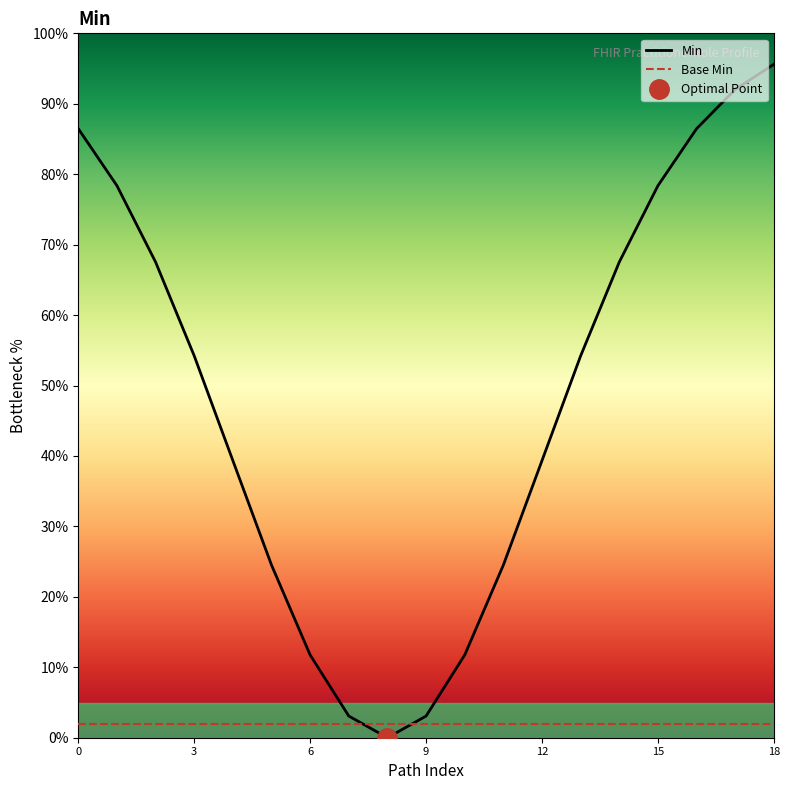

How many lines are shown in the chart?

2